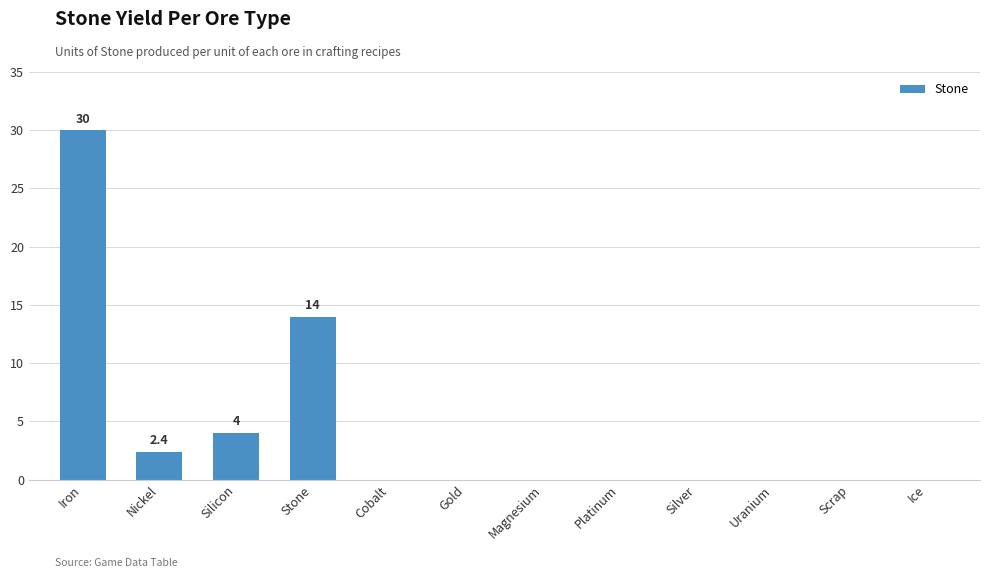

Which label corresponds to the largest value in the chart?

Iron